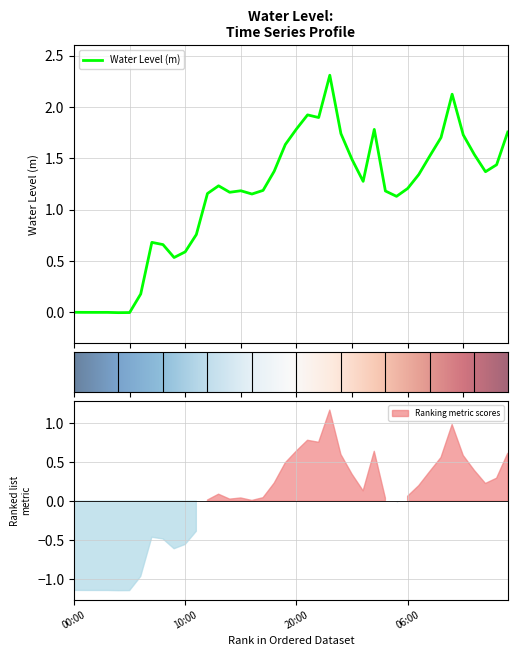

The value at 2022-12-24 08:00 is 1.5. True or false?

True